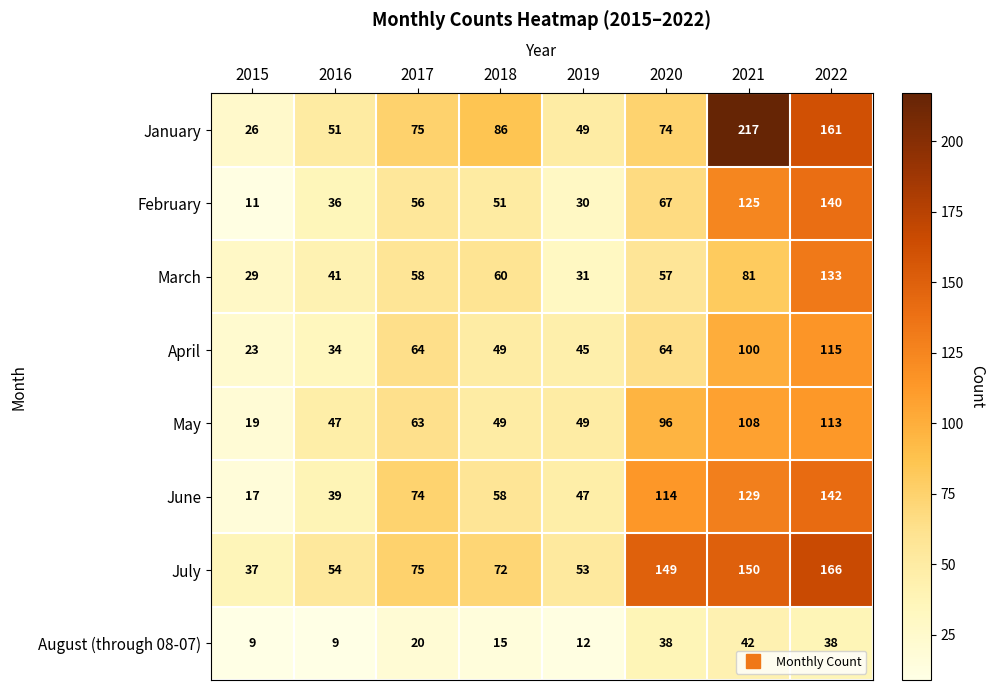

At which category is the sum across all series the highest?

2022